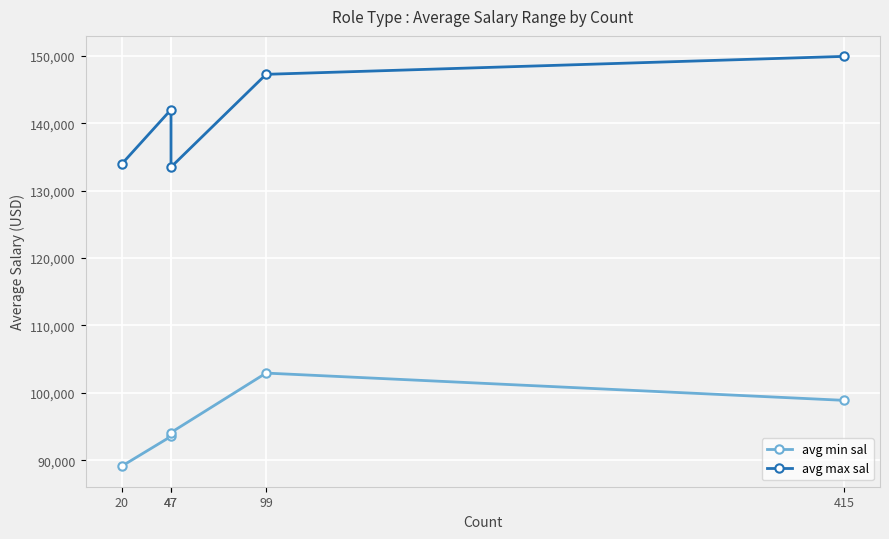

How many data points does each series have?

5